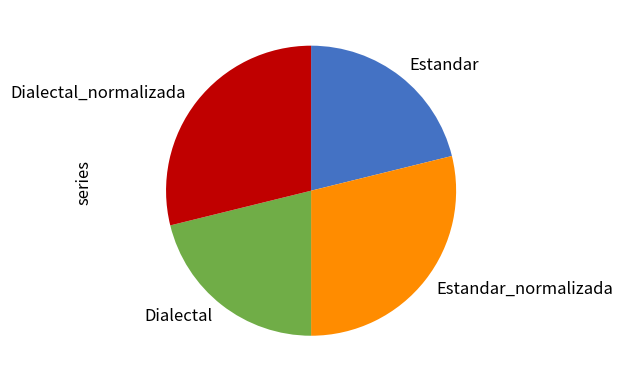

The Estandar slice represents 21% of the pie. True or false?

True